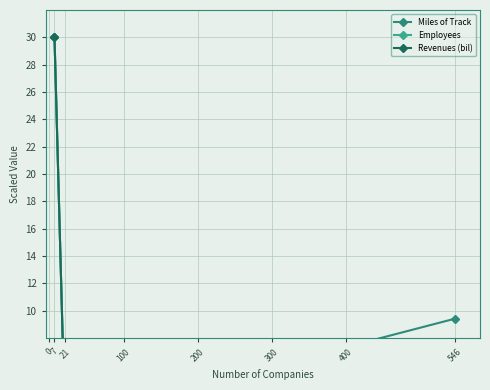

What is the sum of the Revenues (bil) values at 21 and 546?

4.5